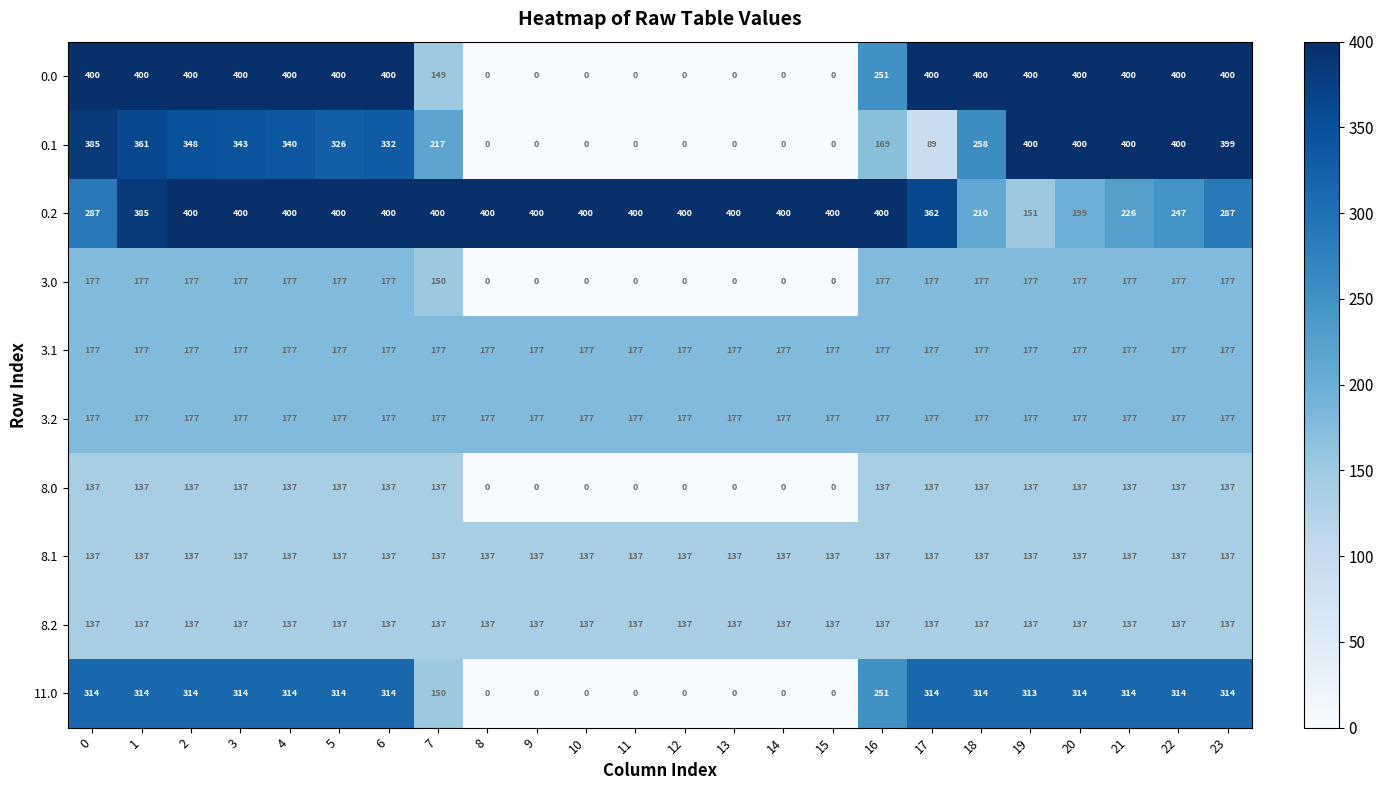

What is the difference between the maximum and minimum values in the 0.1 series?

400